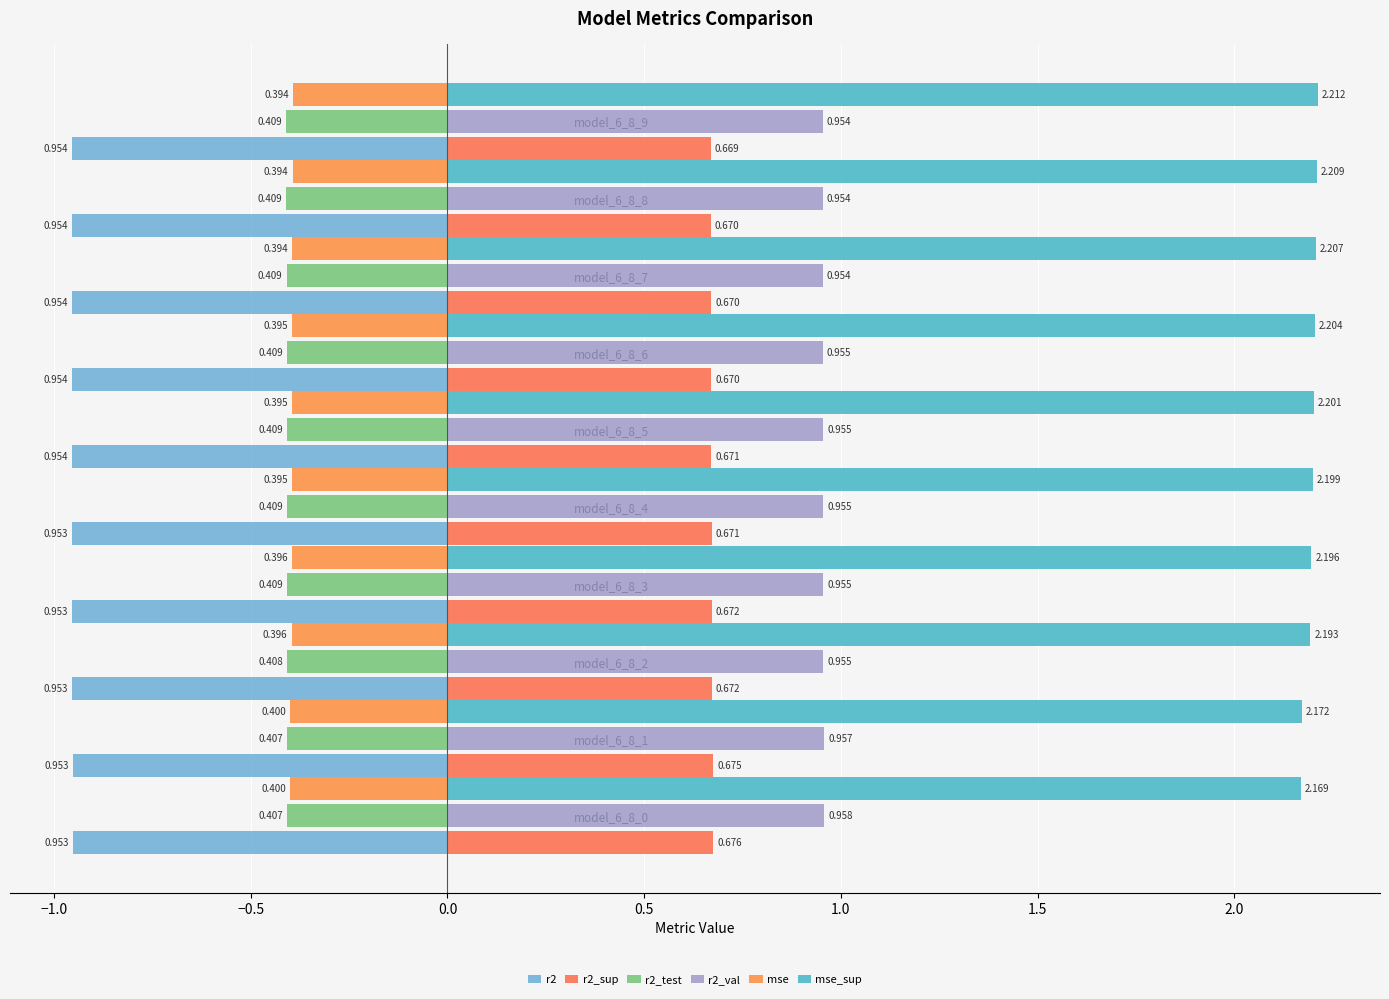

How many categories are shown in the chart?

10